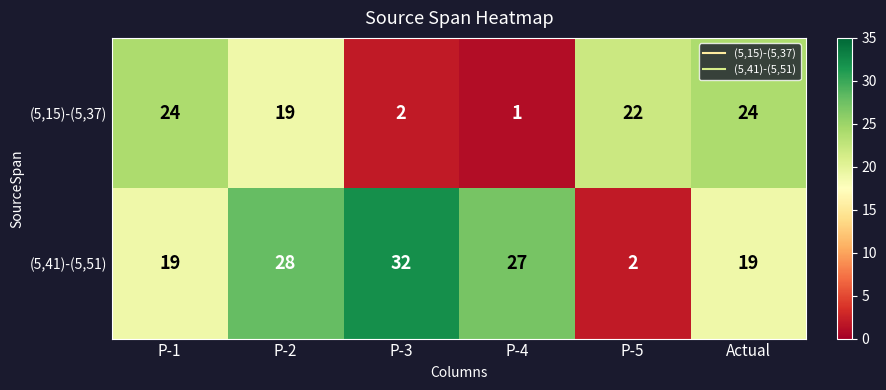

Read the (5,41)-(5,51) value at P-3.

32